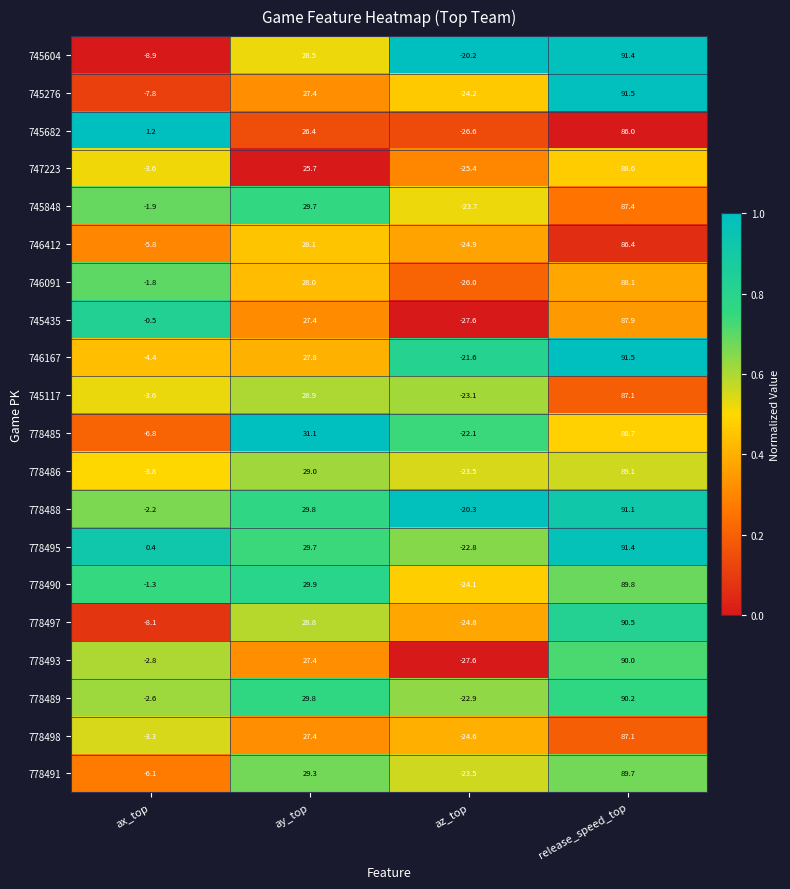

At how many categories does at least one series exceed 0?

3